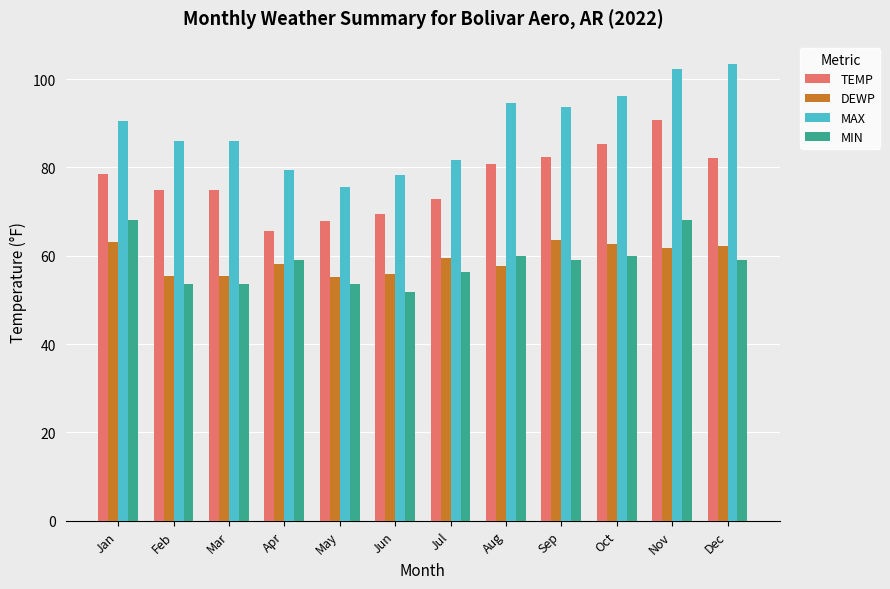

What is the average value of the MIN series?

58.5